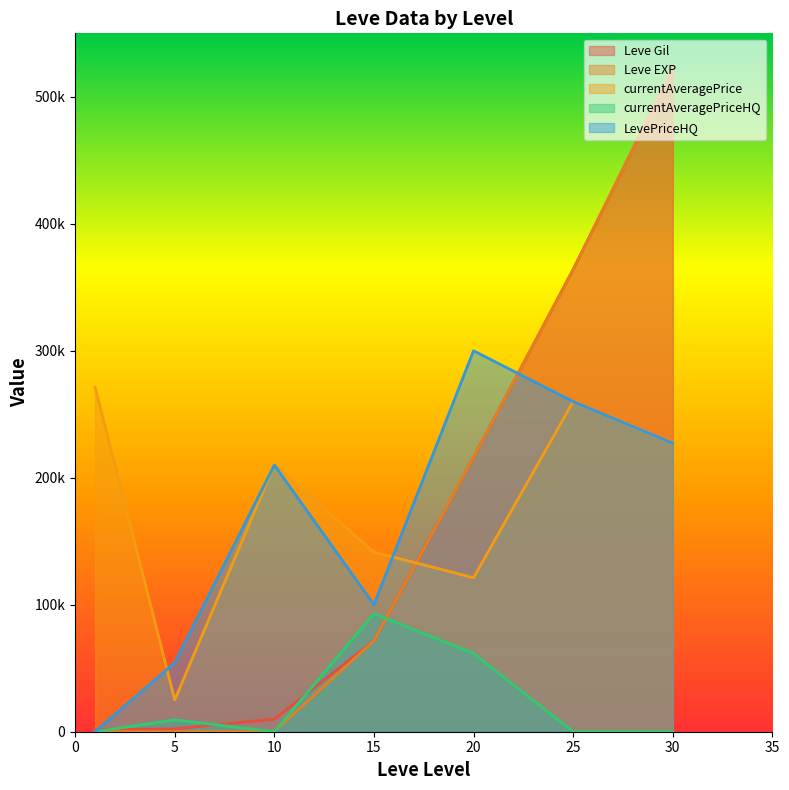

At 1, list the series in order from smallest to largest.

currentAveragePriceHQ, LevePriceHQ, Leve EXP, Leve Gil, currentAveragePrice